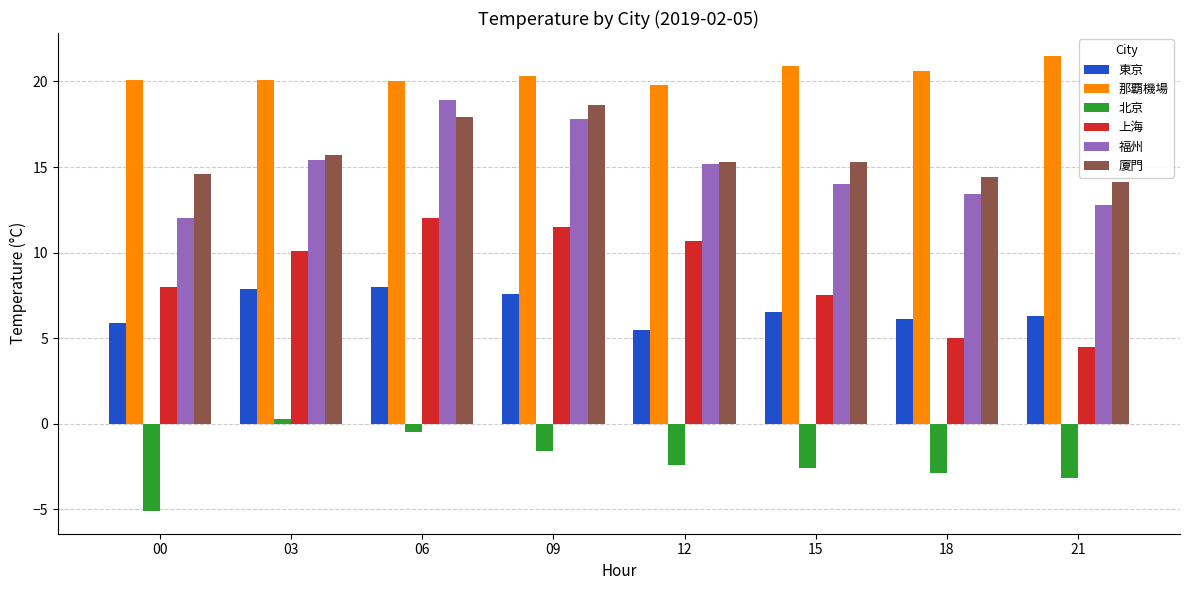

What are all the series names shown in the legend?

東京, 那覇機場, 北京, 上海, 福州, 廈門